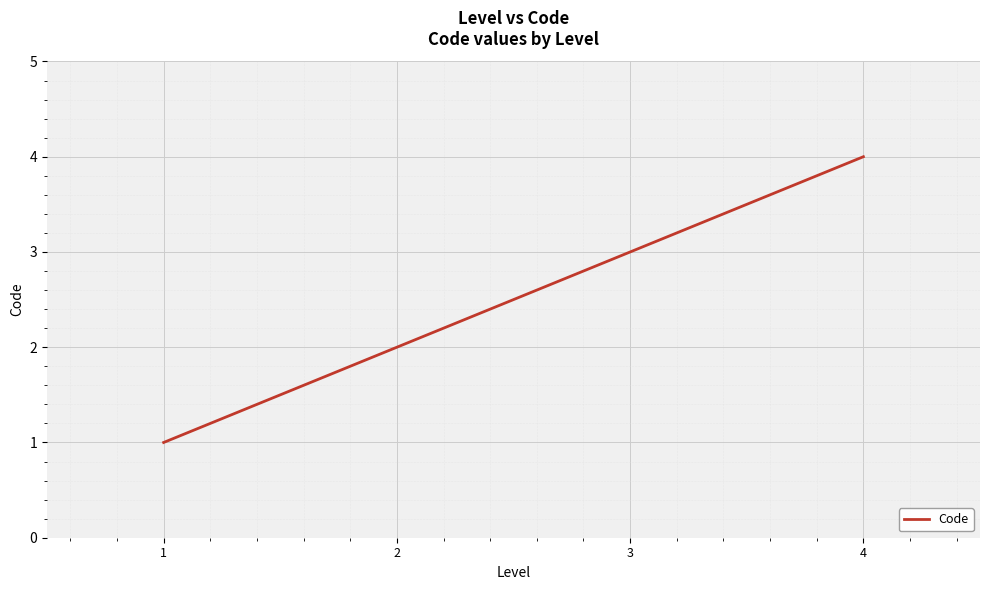

True or false: there are more than 2 points higher than both neighbors.

False